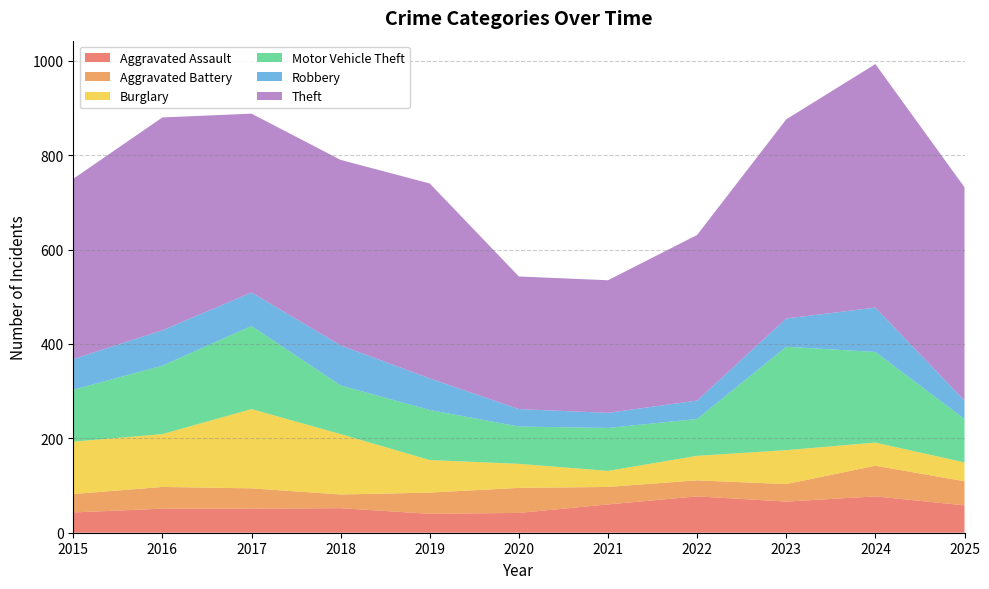

Reading right to left, what are all the values shown in this chart?

Aggravated Assault: 2025=58	2024=77	2023=66	2022=77	2021=60	2020=42	2019=40	2018=52	2017=51	2016=51	2015=43
Aggravated Battery: 2025=51	2024=65	2023=37	2022=34	2021=37	2020=53	2019=45	2018=29	2017=43	2016=46	2015=39
Burglary: 2025=40	2024=49	2023=72	2022=52	2021=34	2020=51	2019=69	2018=128	2017=168	2016=112	2015=111
Motor Vehicle Theft: 2025=92	2024=192	2023=219	2022=78	2021=91	2020=79	2019=106	2018=103	2017=176	2016=145	2015=110
Robbery: 2025=39	2024=94	2023=60	2022=39	2021=32	2020=37	2019=67	2018=85	2017=71	2016=75	2015=65
Theft: 2025=452	2024=516	2023=422	2022=351	2021=281	2020=281	2019=413	2018=393	2017=379	2016=451	2015=382